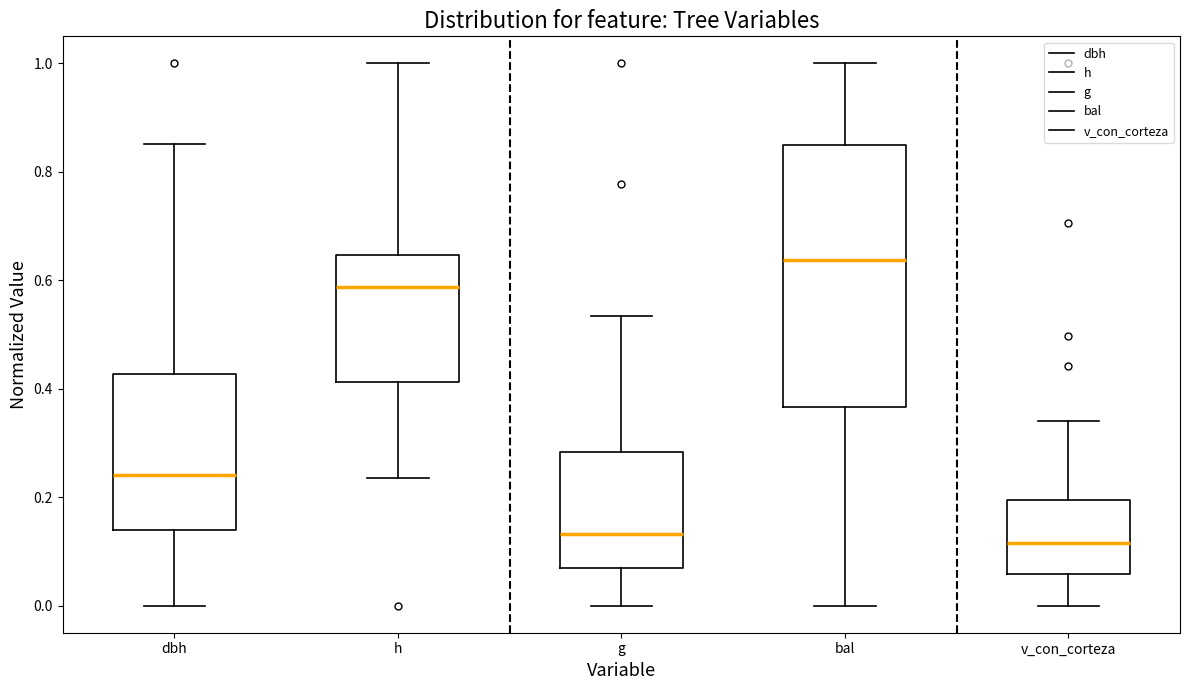

Where does the lower whisker of the box for h end on the y-axis? The values are not printed on the chart, so give them approximately, as read against the axis.

0.24